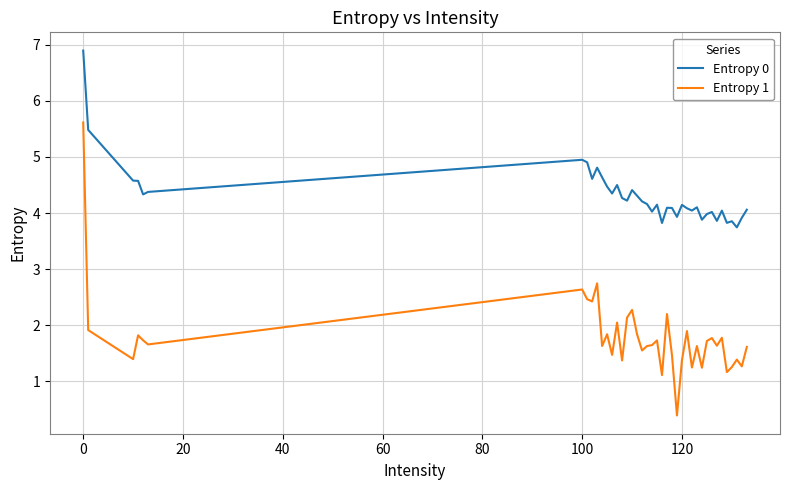

True or false: Entropy 0 and Entropy 1 cross at least once.

False